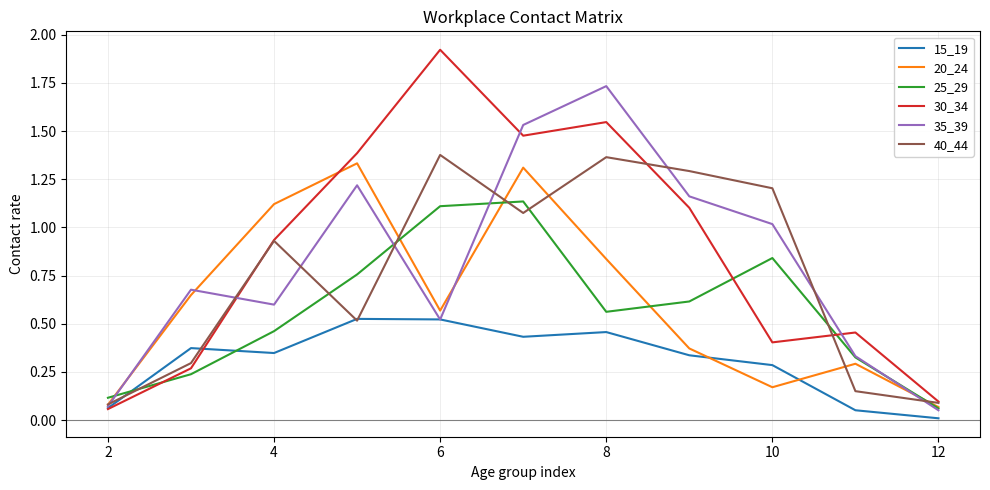

How many distinct data groups are displayed?

6